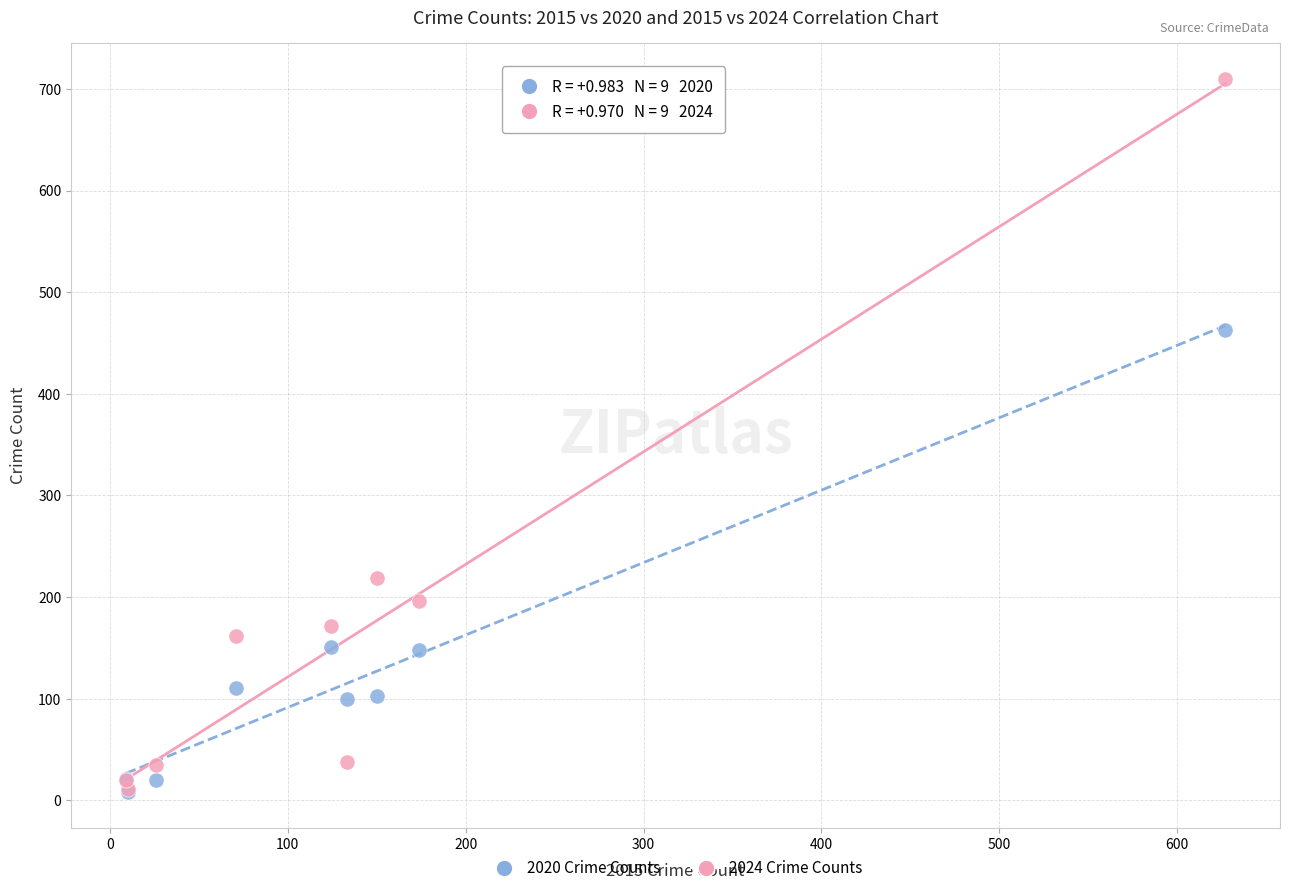

Across all series, what Y value is closest to 359?

463